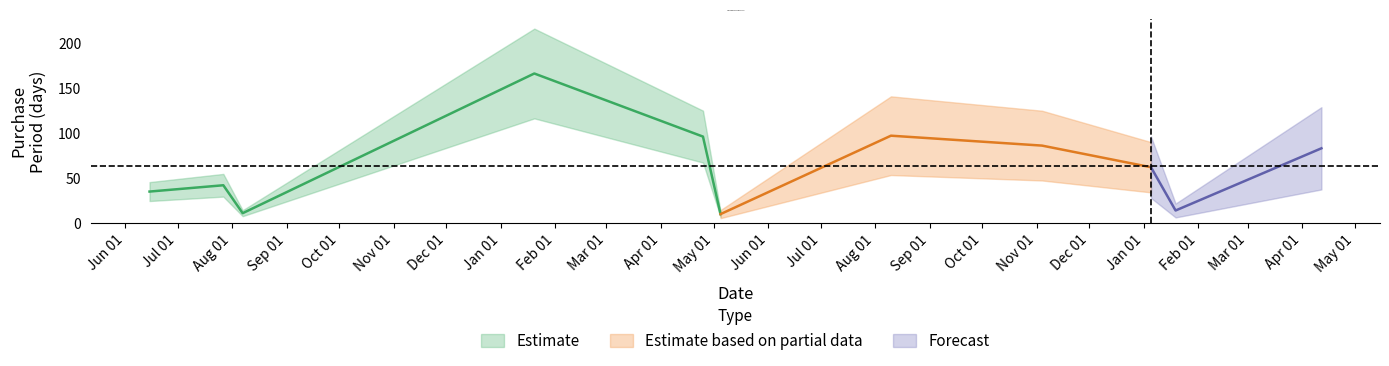

Is it true that the value at 2015-07-27 is 62?

False